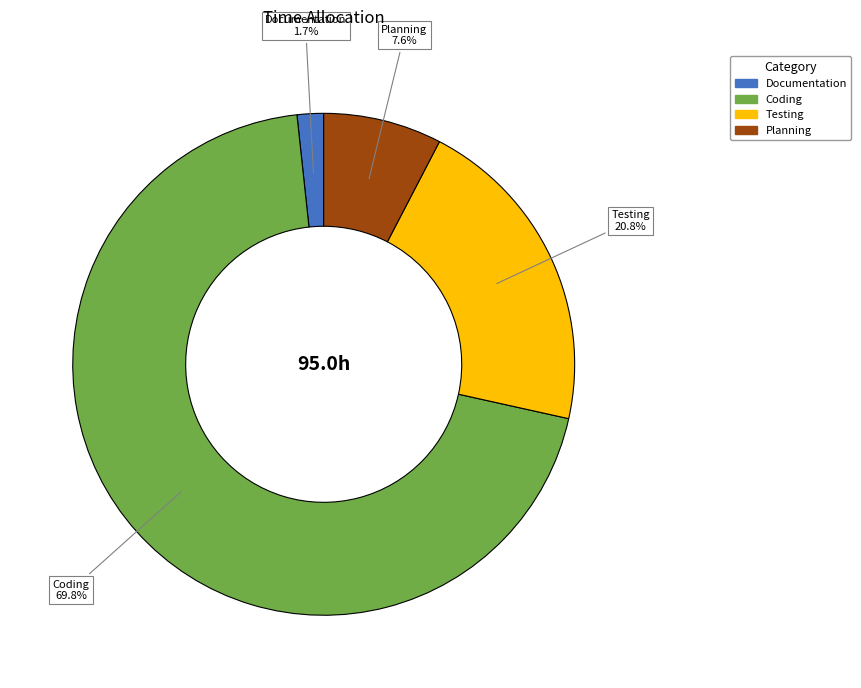

What is the ratio of the value at Documentation to the value at Testing?

0.1